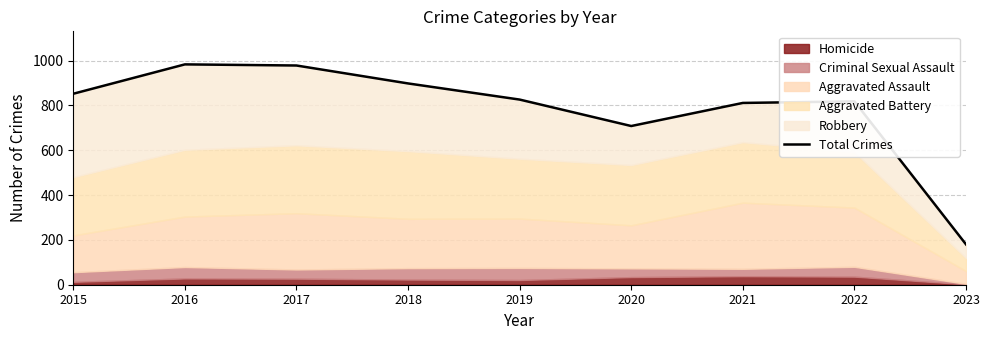

True or false: there are more than 2 points higher than both neighbors.

False